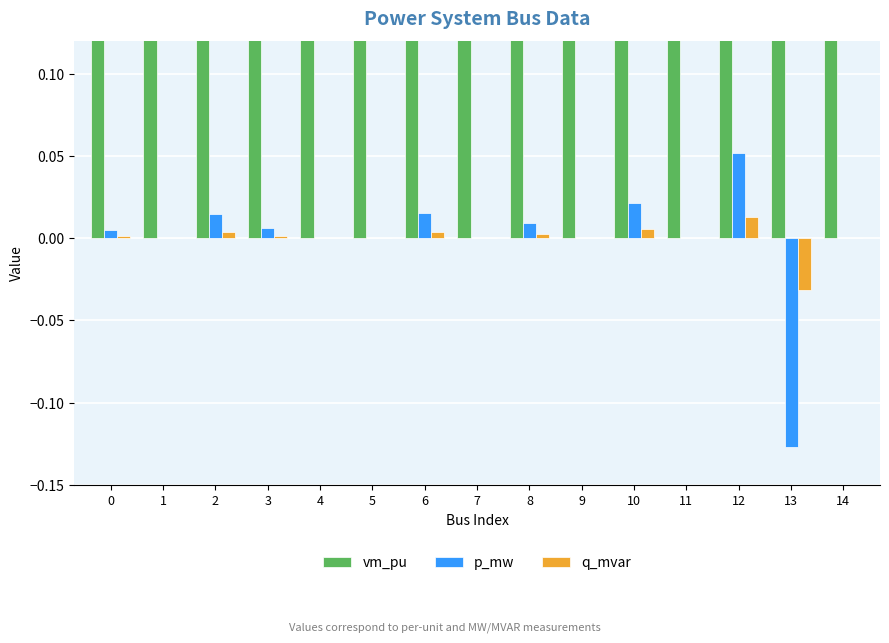

What is the value of the vm_pu bar at the 9th from the left?

1.0